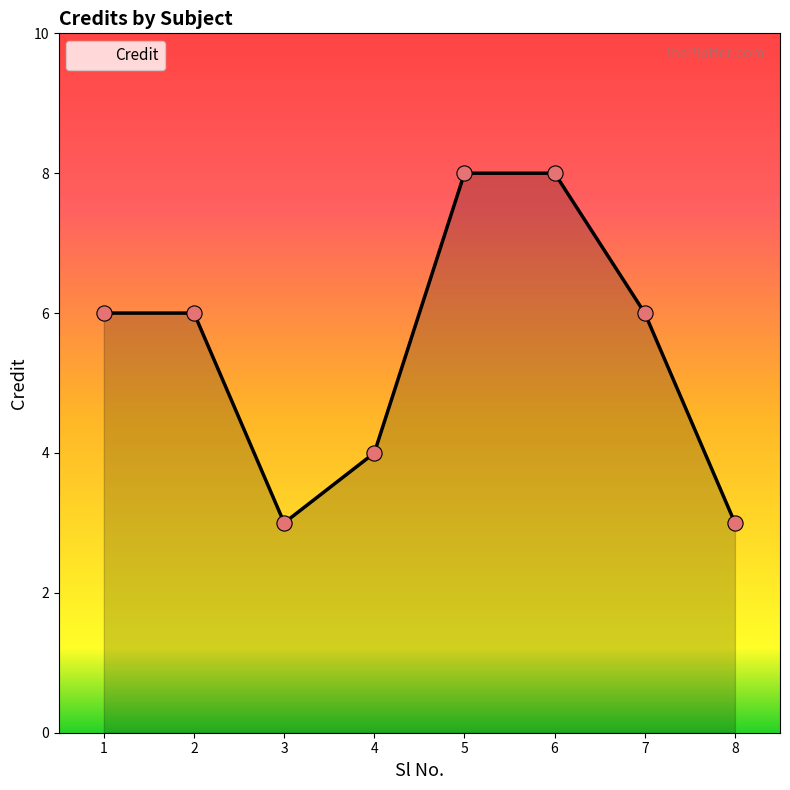

Approximately how many times larger is the value at 4 compared to 8?

1.3